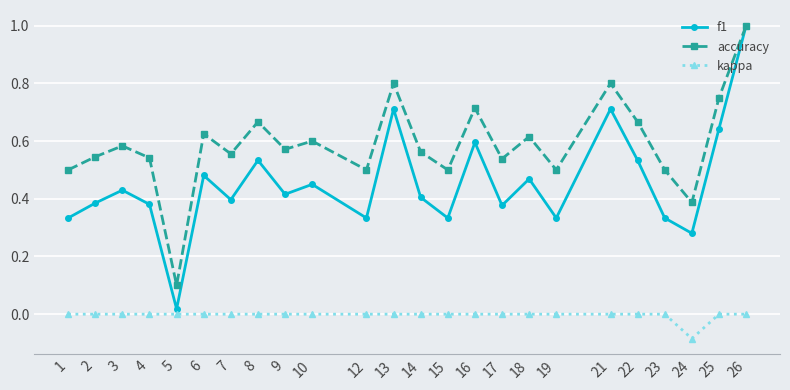

At which category does the chart reach its peak across all series?

26